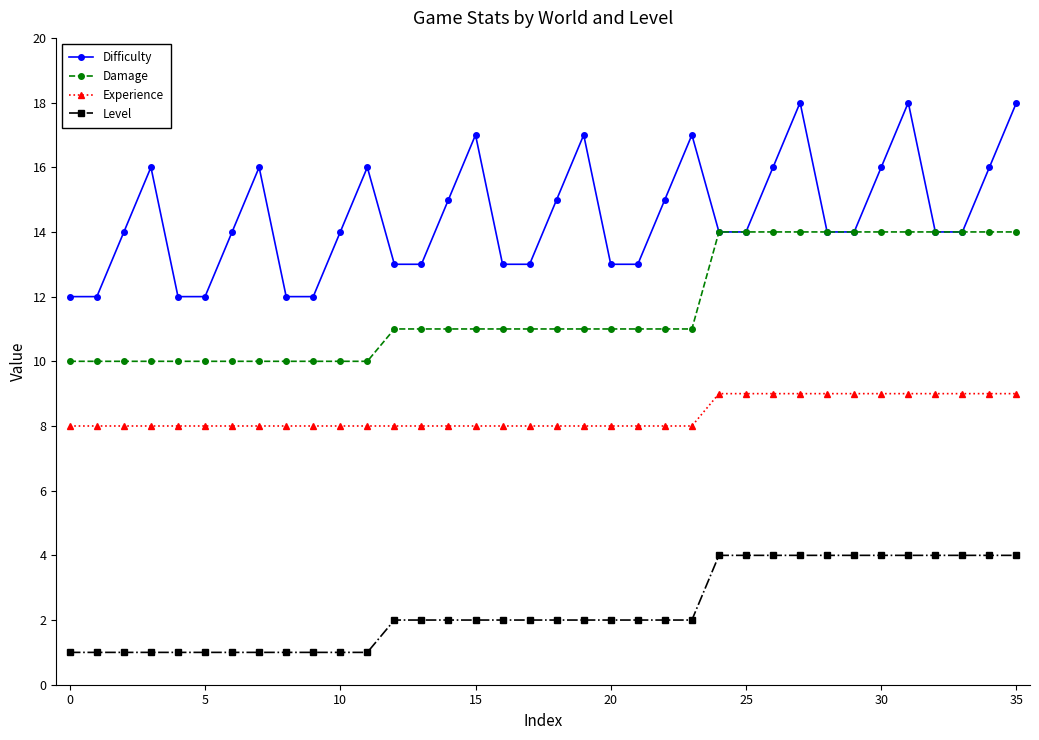

What is the difference between the maximum and minimum values in the Experience series?

1